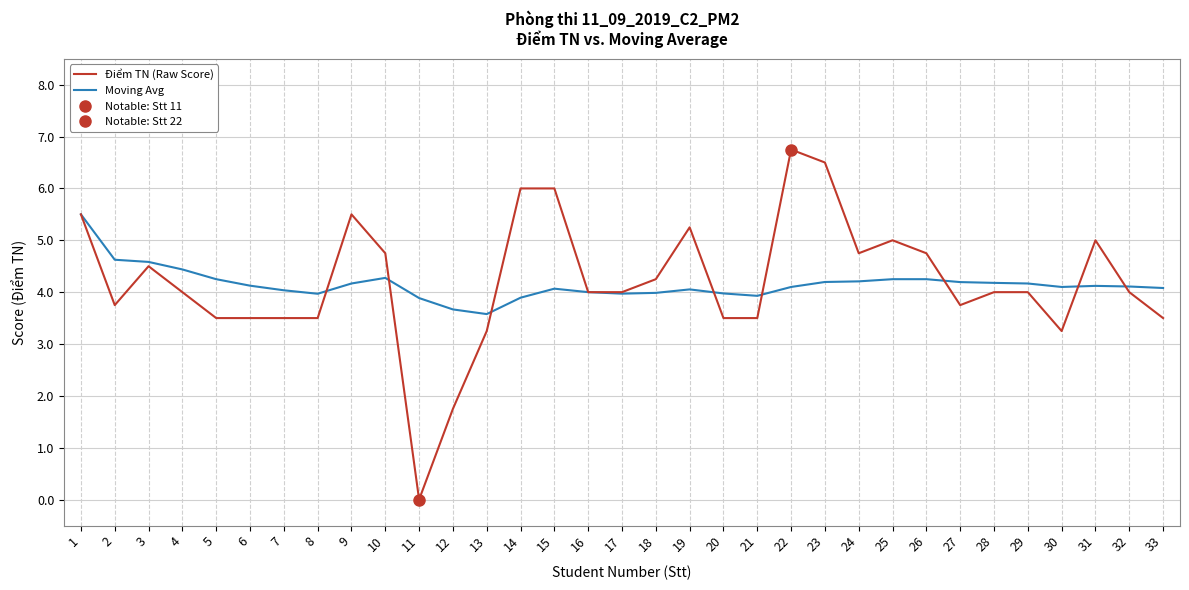

Which series changed the most between 12 and 19?

Điểm TN (Raw Score)